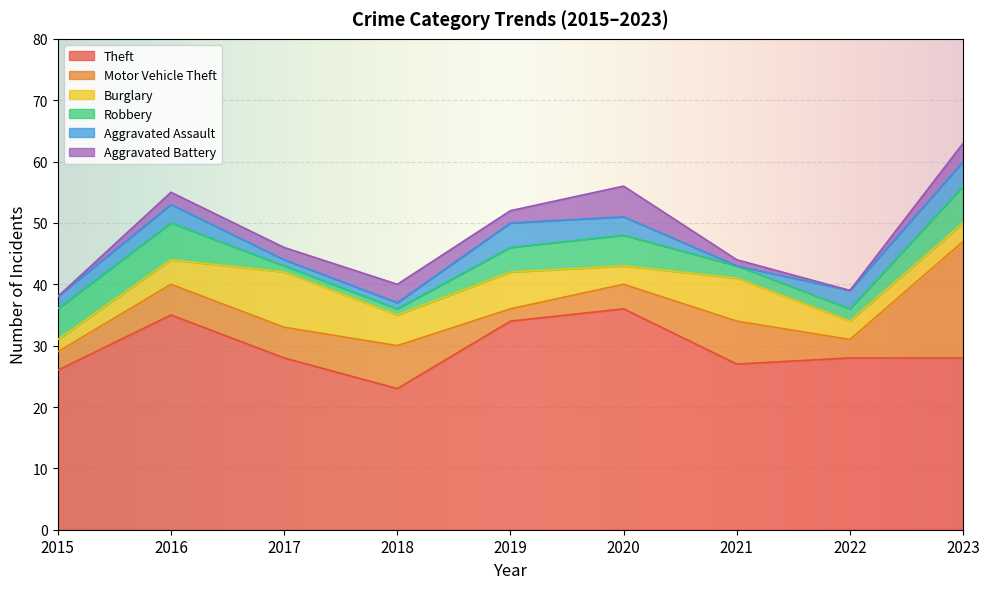

Where do Robbery and Aggravated Battery first cross each other?

2016 and 2017